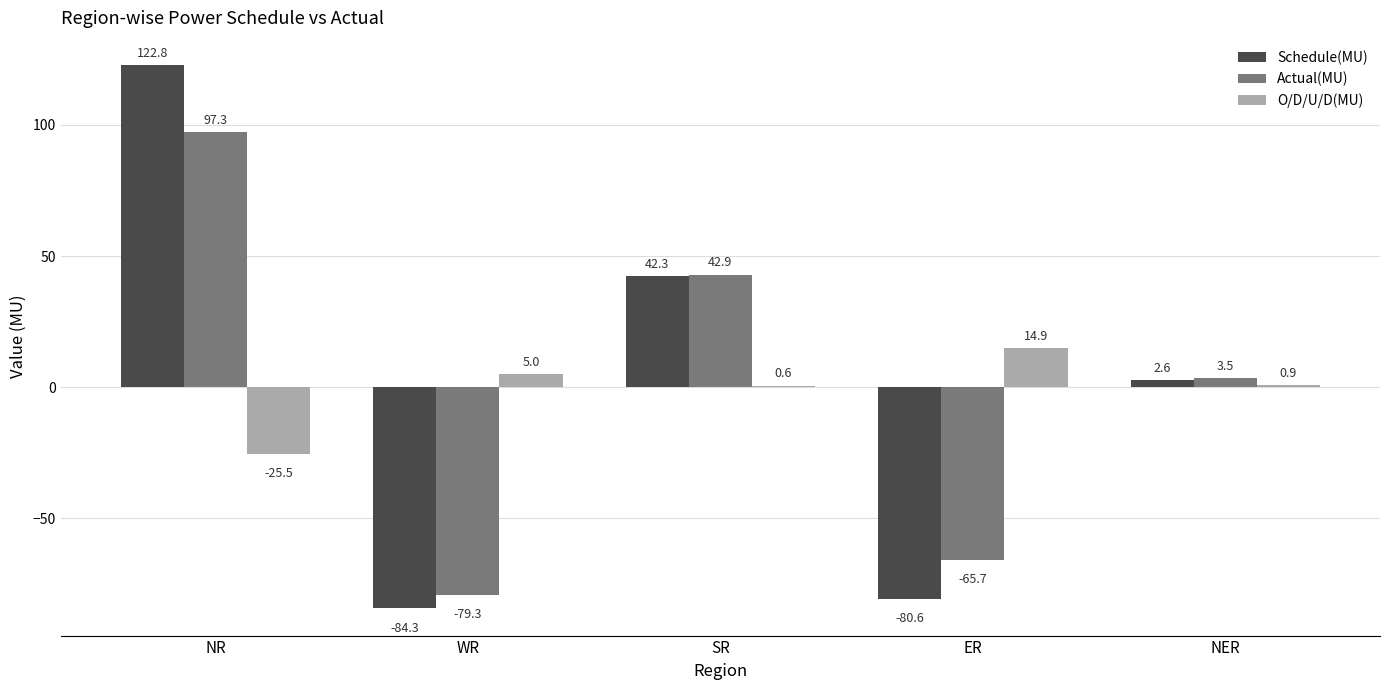

Are the bars horizontal?

No